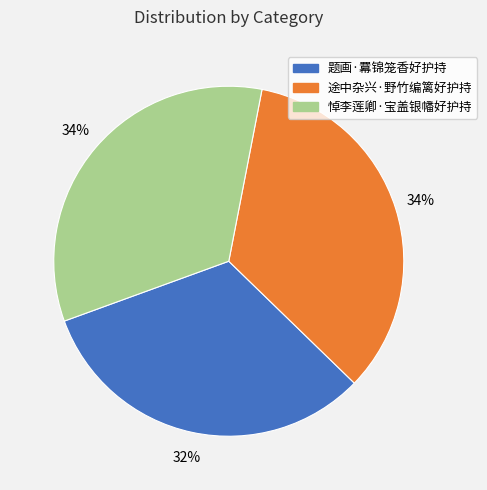

True or false: 题画·羃锦笼香好护持 accounts for 32% of the total.

True